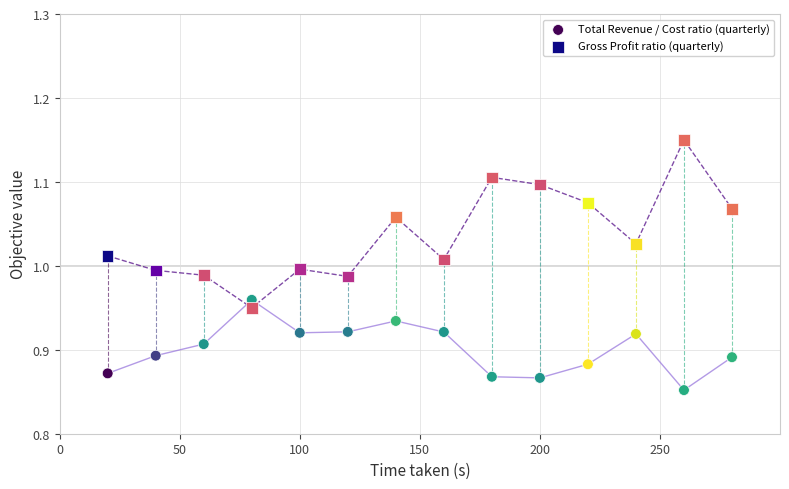

Which series reaches the maximum Y coordinate?

Gross Profit ratio (quarterly)